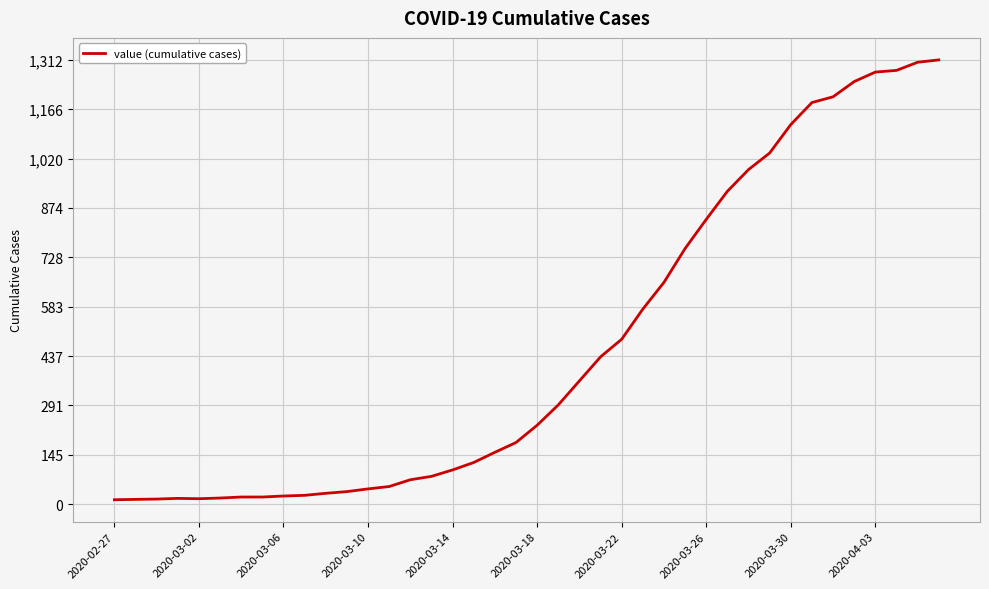

What is the difference between the maximum and minimum values?

1299